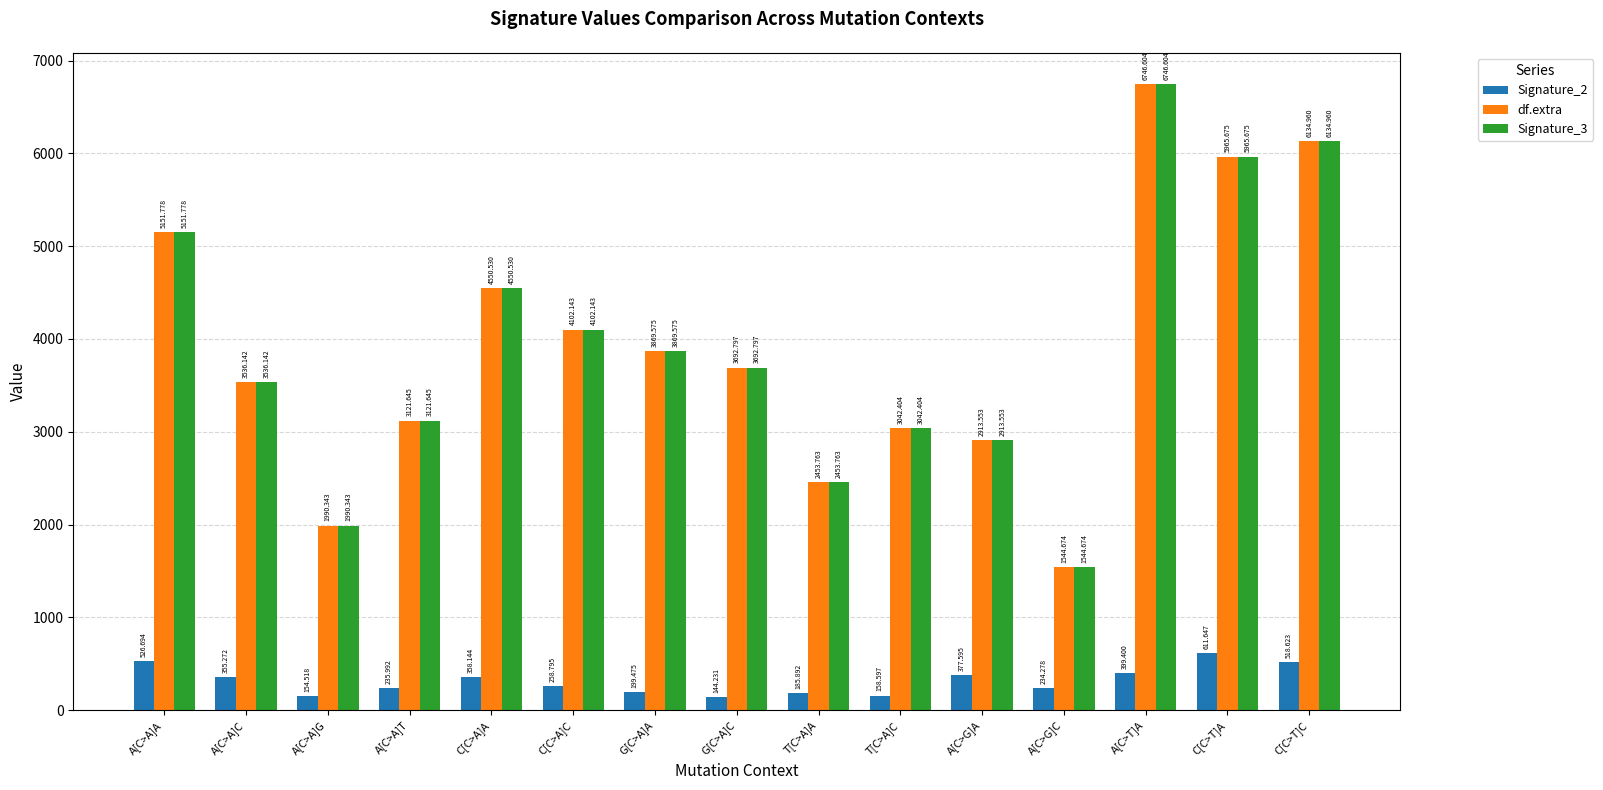

Rank the categories by Signature_3 value from lowest to highest.

A[C>G]C, A[C>A]G, T[C>A]A, A[C>G]A, T[C>A]C, A[C>A]T, A[C>A]C, G[C>A]C, G[C>A]A, C[C>A]C, C[C>A]A, A[C>A]A, C[C>T]A, C[C>T]C, A[C>T]A